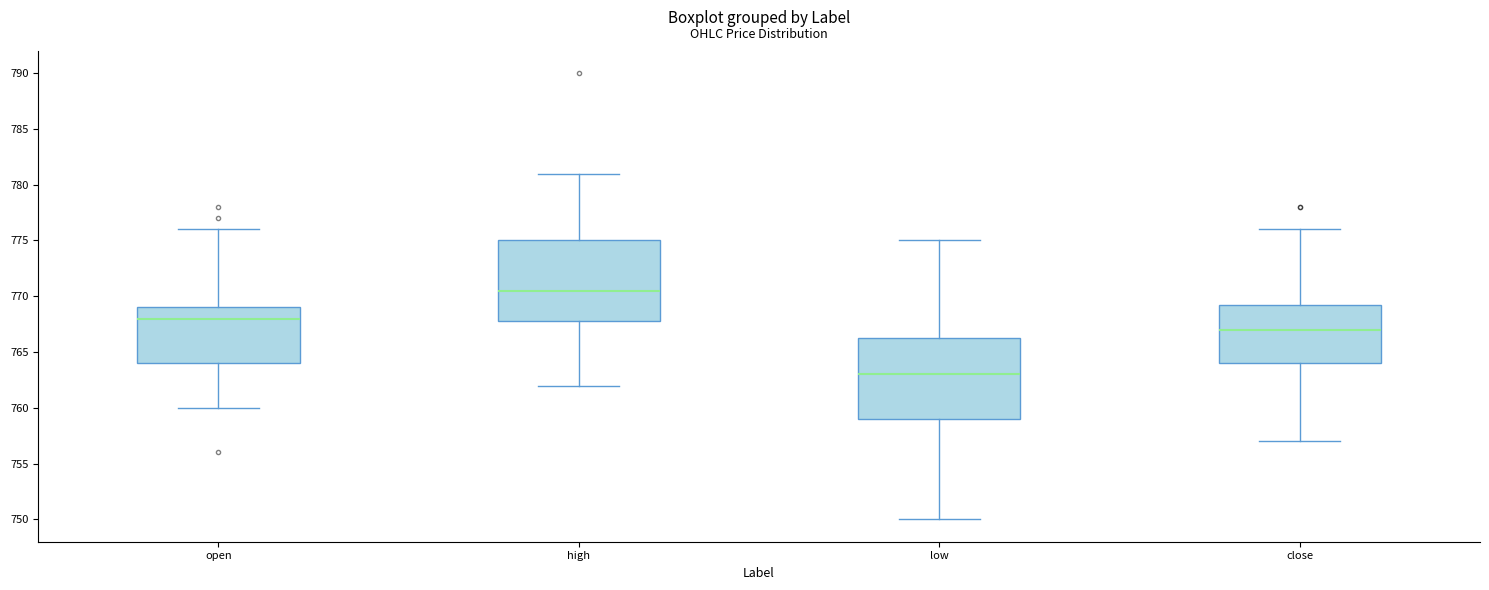

Reading left to right, transcribe this box plot: for each box, give where its median line is, the range the box spans, and where its two whiskers end, as read against the y-axis. The values are not printed on the chart, so give them approximately, as read against the axis.

open: median 768.0, box 764.0 to 769.0, whiskers 760.0 to 776.0
high: median 770.5, box 768.0 to 775.0, whiskers 762.0 to 781.0
low: median 763.0, box 759.0 to 766.5, whiskers 750.0 to 775.0
close: median 767.0, box 764.0 to 769.5, whiskers 757.0 to 776.0